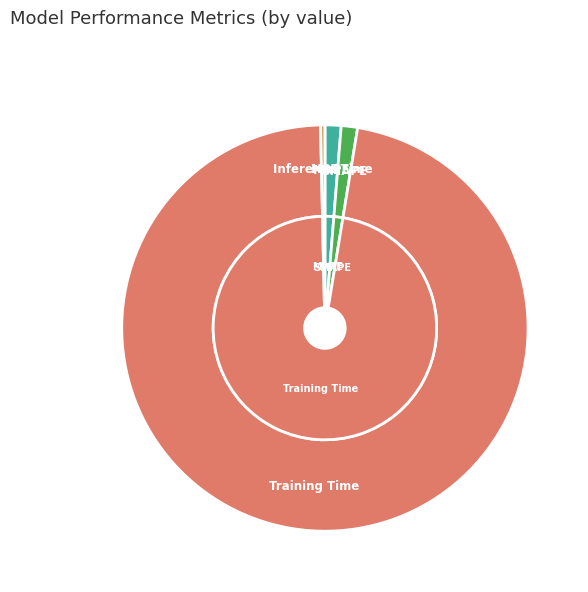

Is it true that Training Time is 99% of the pie?

False